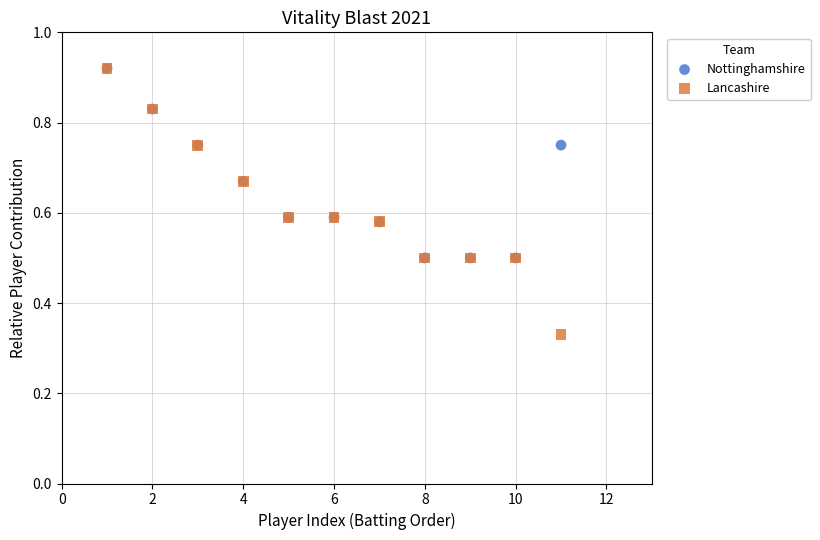

What are all the series names shown in the legend?

Nottinghamshire, Lancashire